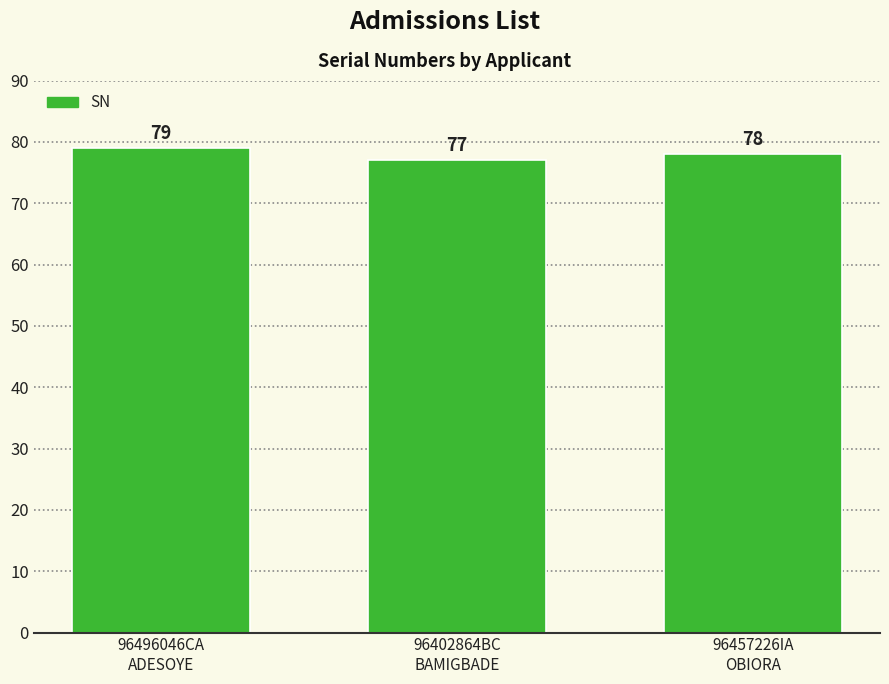

How many data points are less than 78?

1